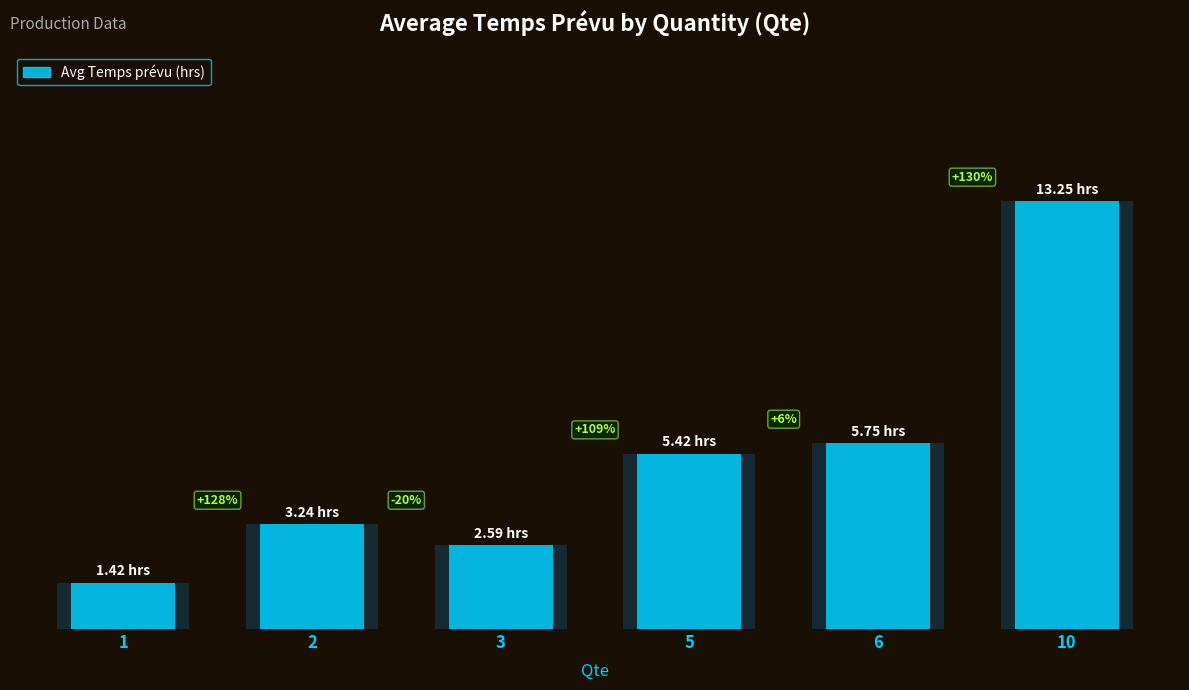

Reading left to right, extract all data points from this chart.

1.4	3.2	2.6	5.4	5.8	13.2